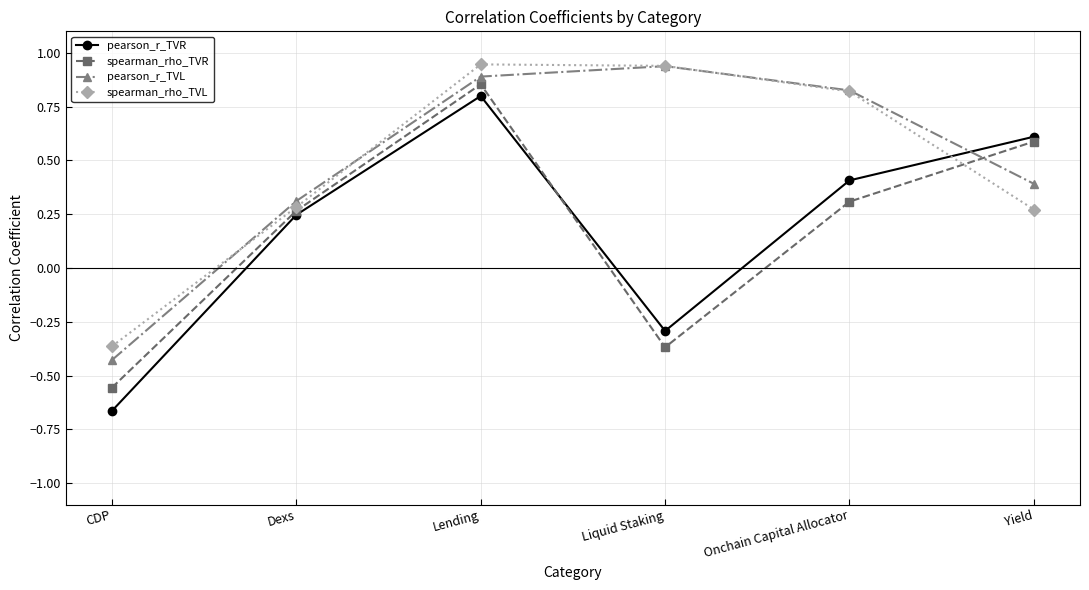

Where does the spearman_rho_TVR series first go above 0?

Dexs